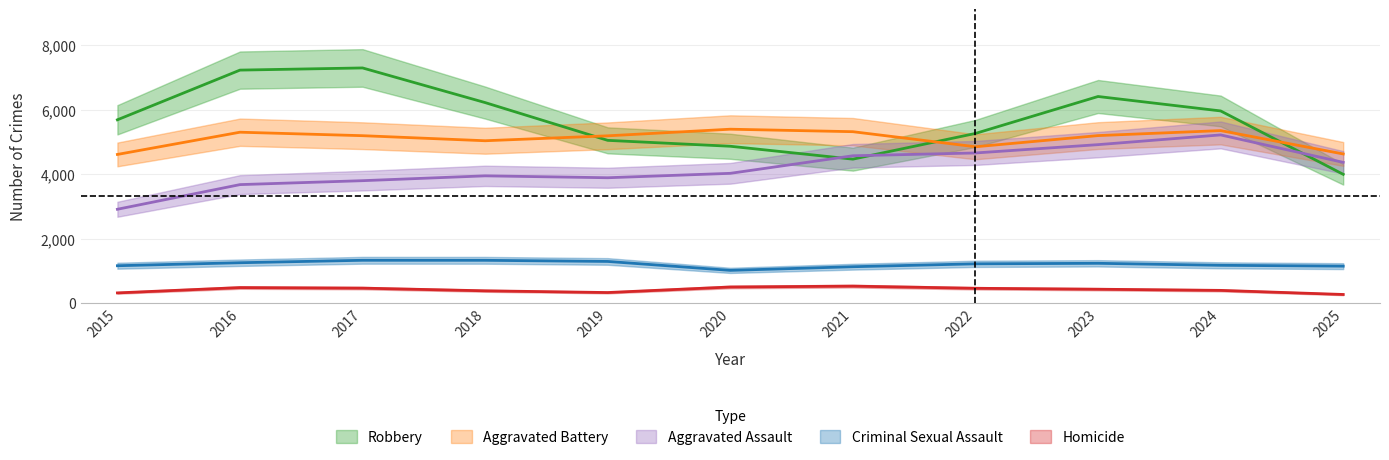

Reading right to left, what are all the values shown in this chart?

Aggravated Assault: 4363	5215	4913	4655	4568	4023	3886	3945	3795	3673	2908
Aggravated Battery: 4624	5349	5194	4847	5315	5392	5187	5034	5191	5299	4609
Criminal Sexual Assault: 1143	1169	1231	1215	1125	1012	1289	1324	1325	1249	1156
Homicide: 264	391	427	456	523	496	324	378	461	478	313
Robbery: 3992	5959	6407	5261	4463	4863	5046	6218	7293	7226	5684